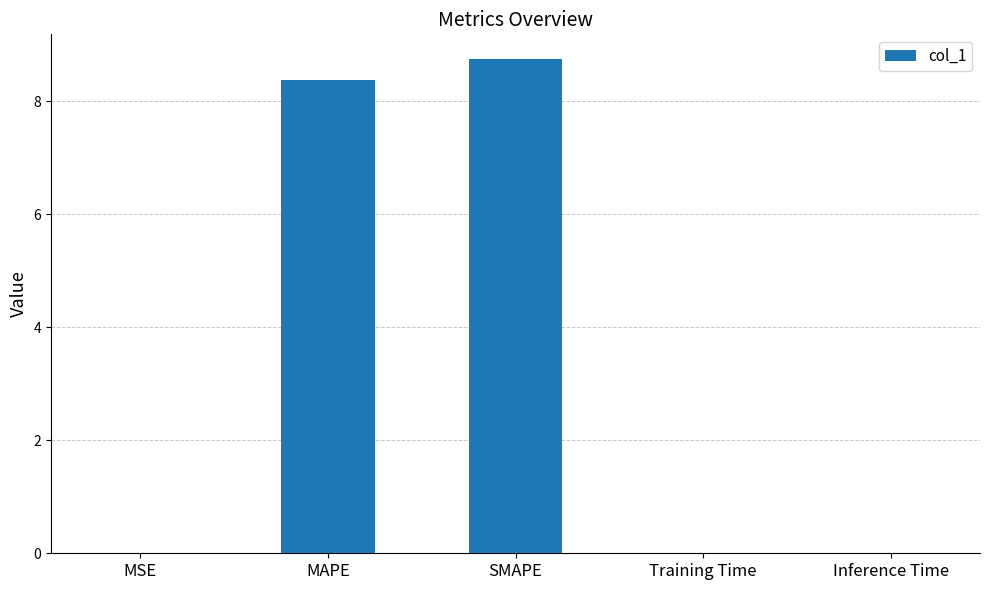

Is it true that the value at Inference Time is 0.0?

True